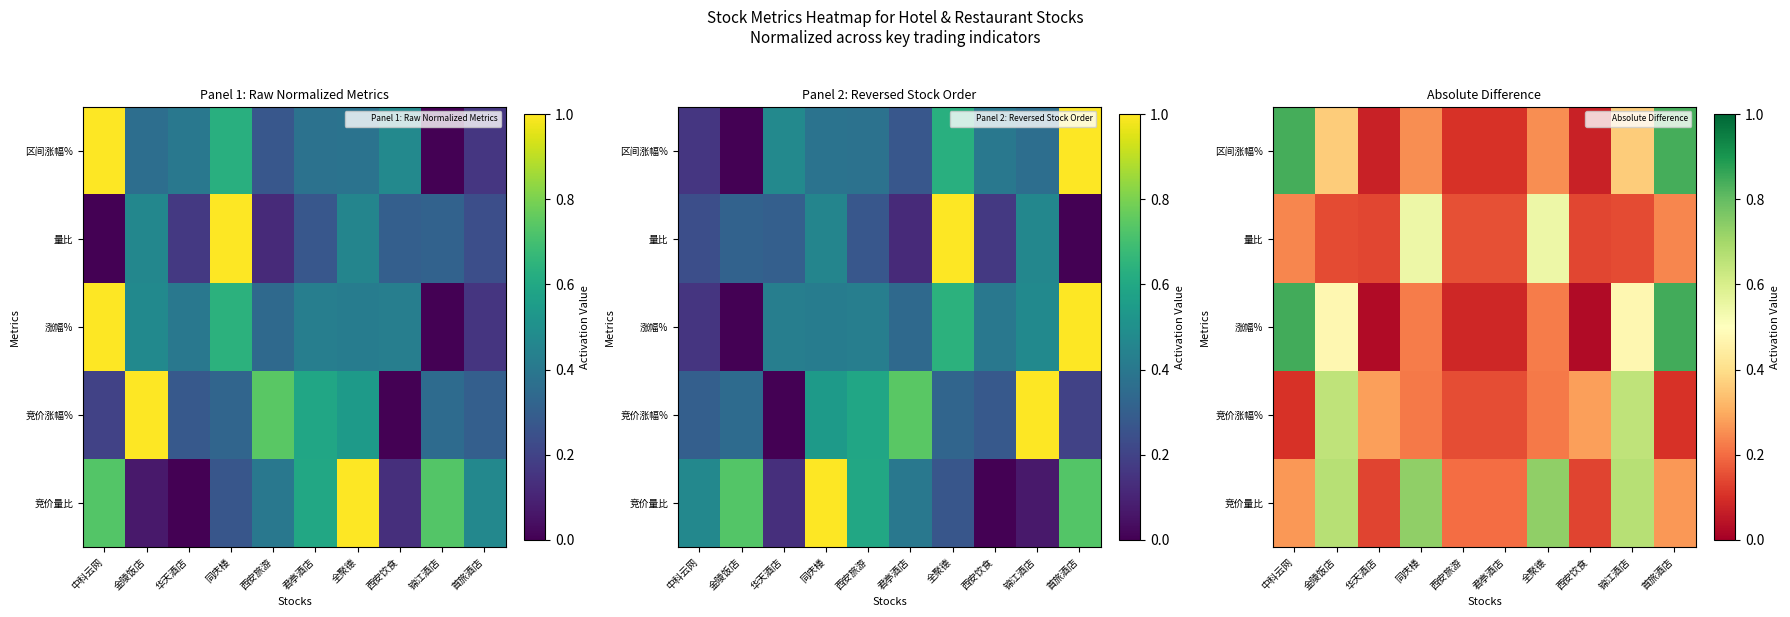

The 区间涨幅% series shows 0.1 at 君亭酒店. True or false?

True